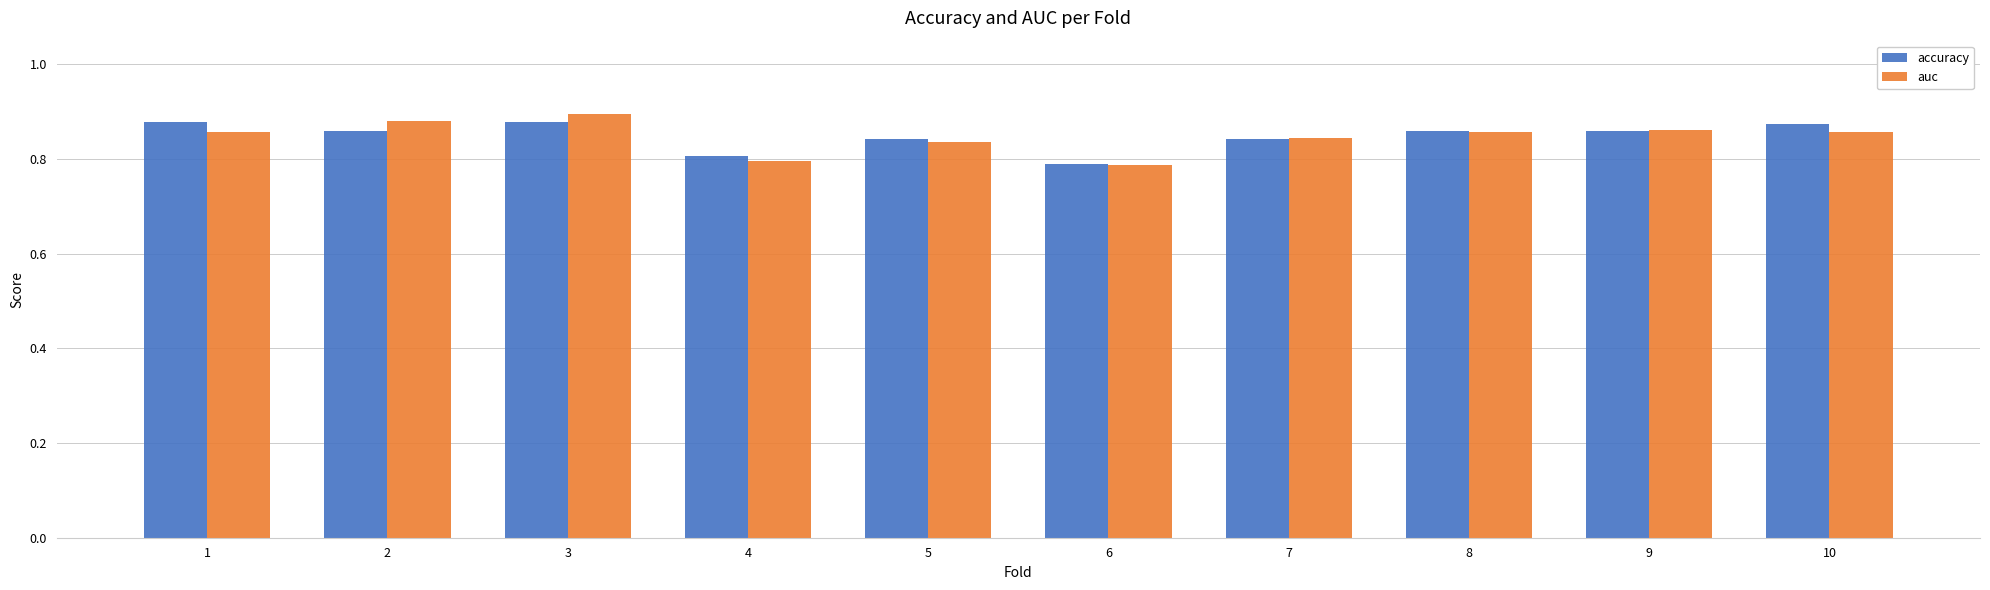

Which category has the lowest value in the accuracy series?

6